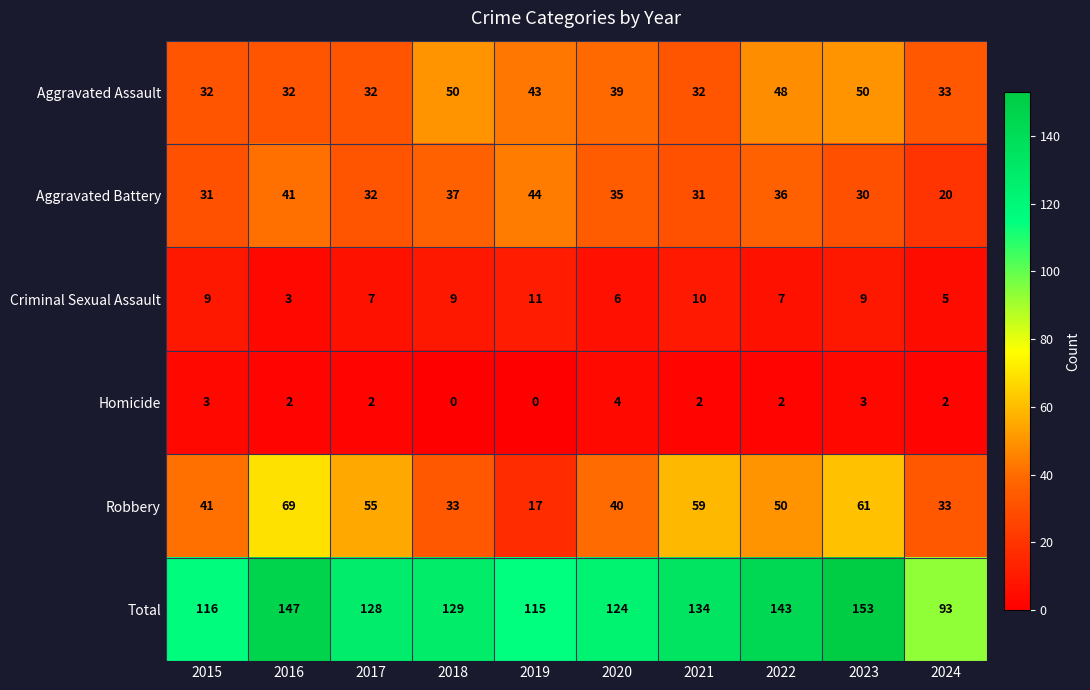

At 2015, list the series in order from largest to smallest.

Total, Robbery, Aggravated Assault, Aggravated Battery, Criminal Sexual Assault, Homicide